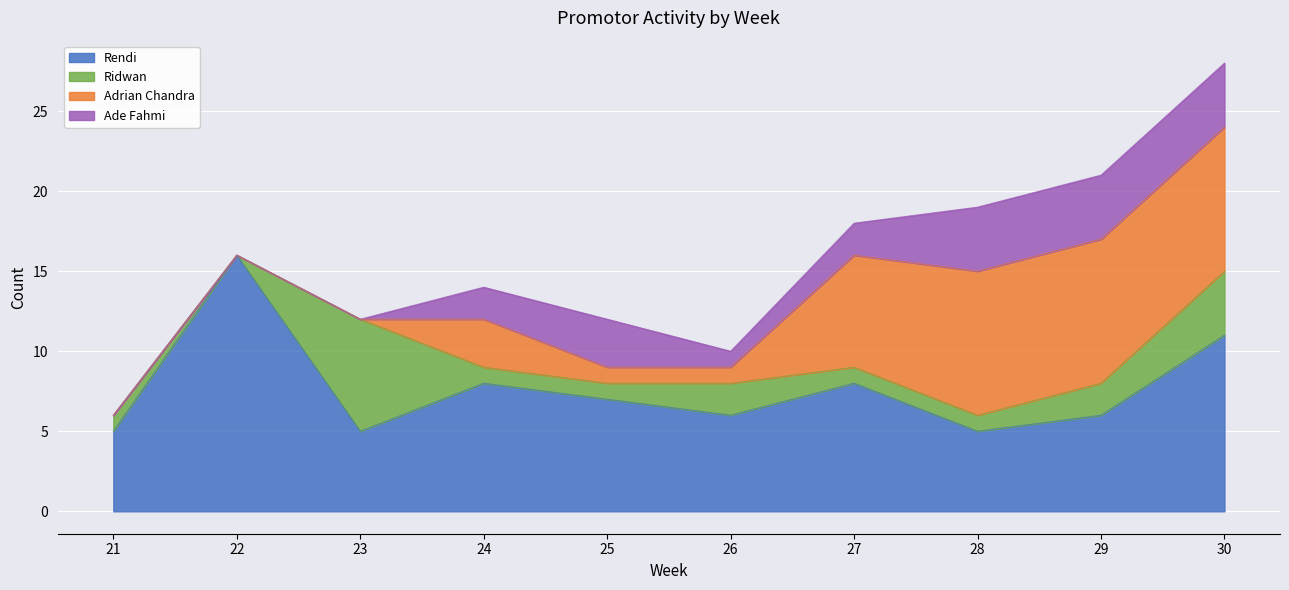

Where do Ridwan and Ade Fahmi first cross each other?

23 and 24